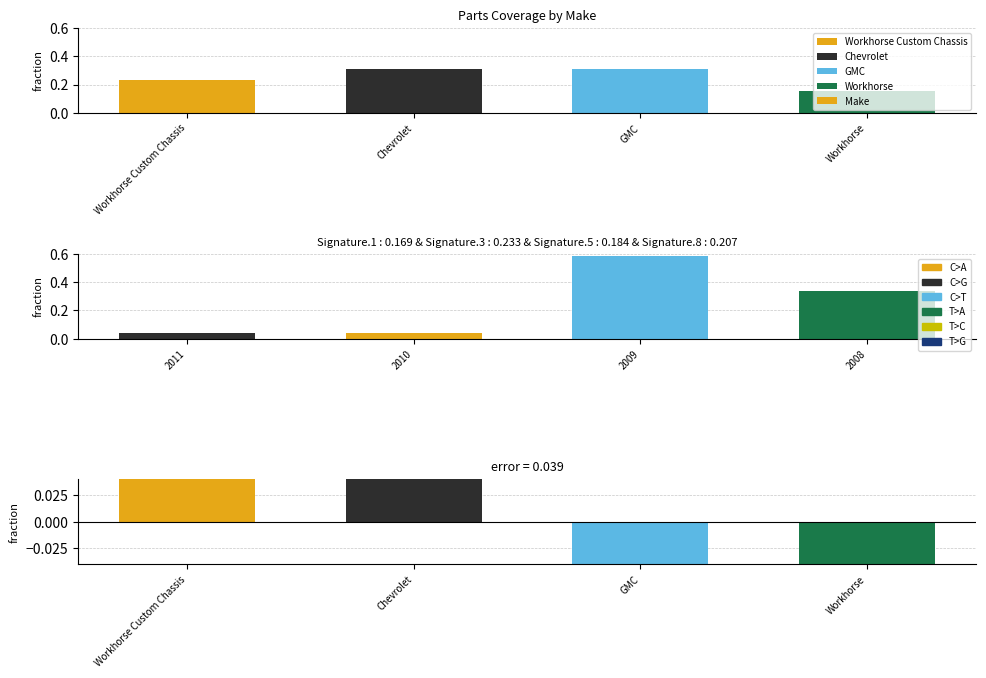

Rank the categories by value from highest to lowest.

Chevrolet, GMC, Workhorse Custom Chassis, Workhorse